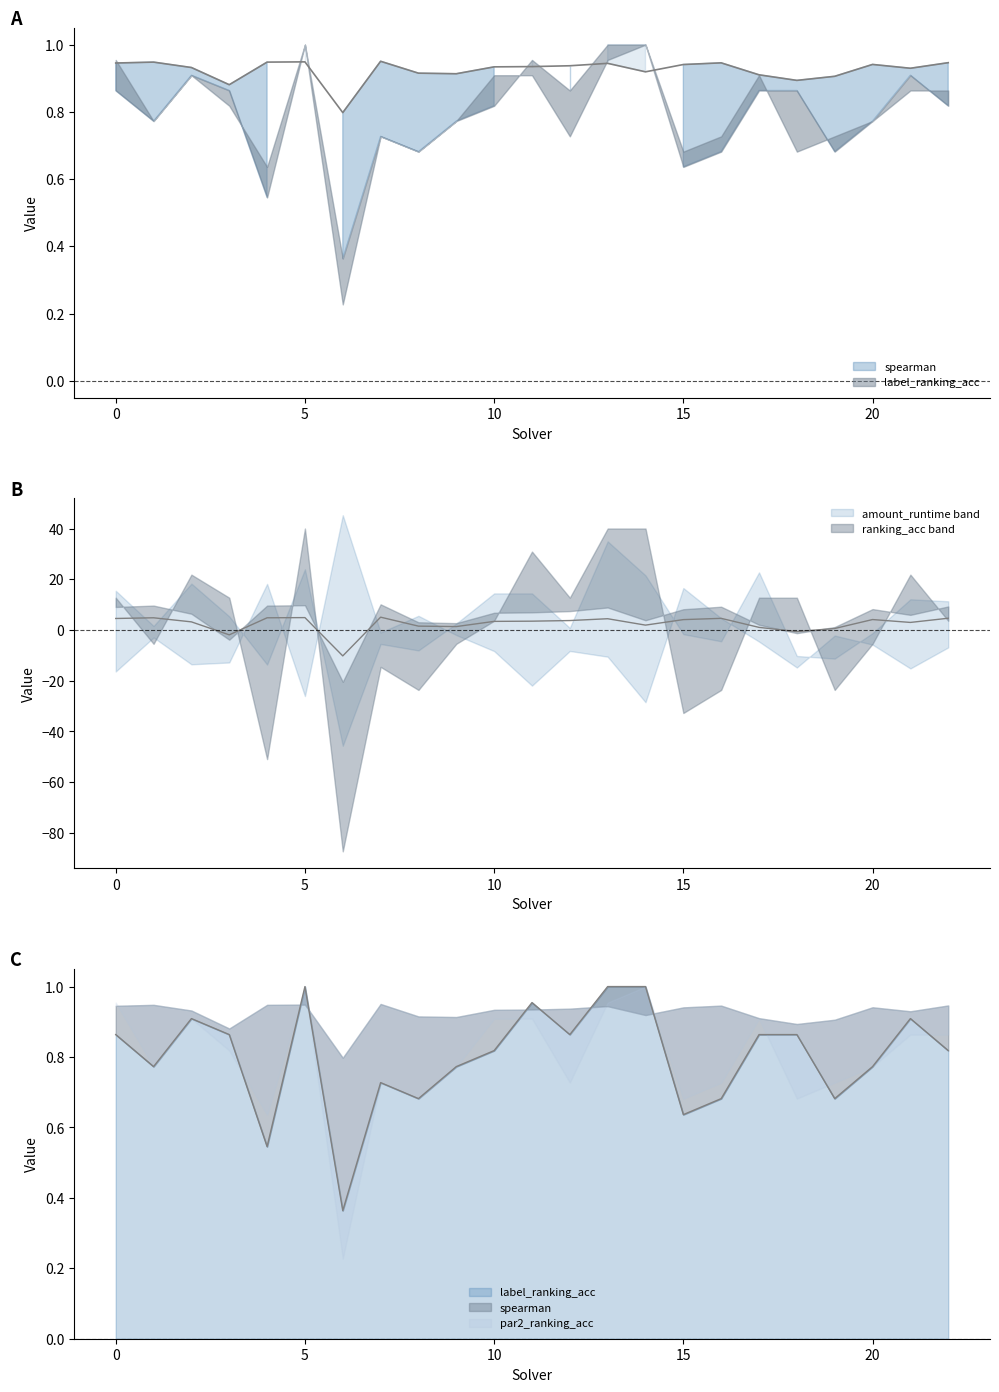

Is the value of label_ranking_acc at 21 greater than the value of spearman at 4?

No